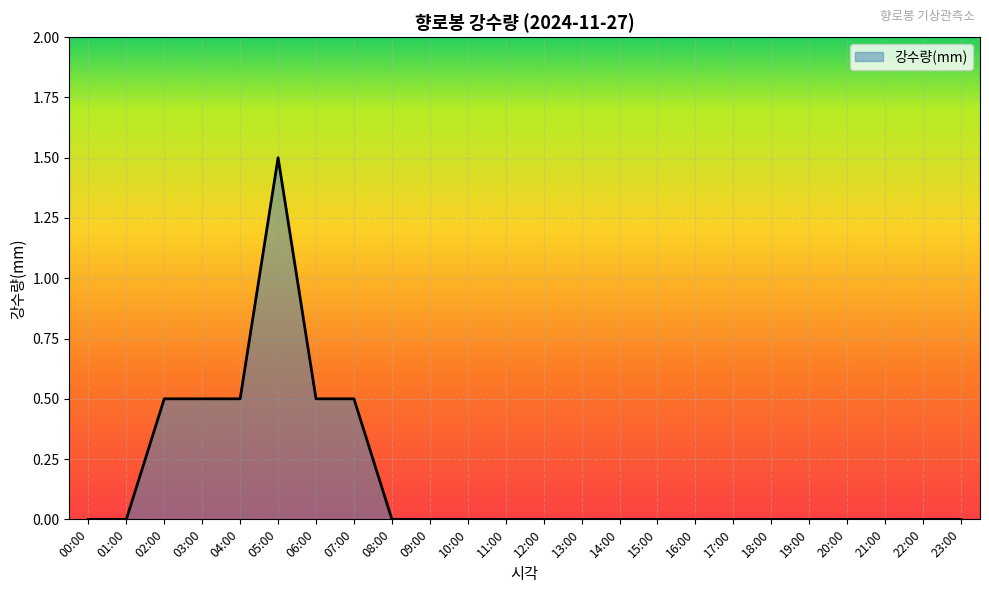

Is it true that the value at 11:00 is 0.0?

True